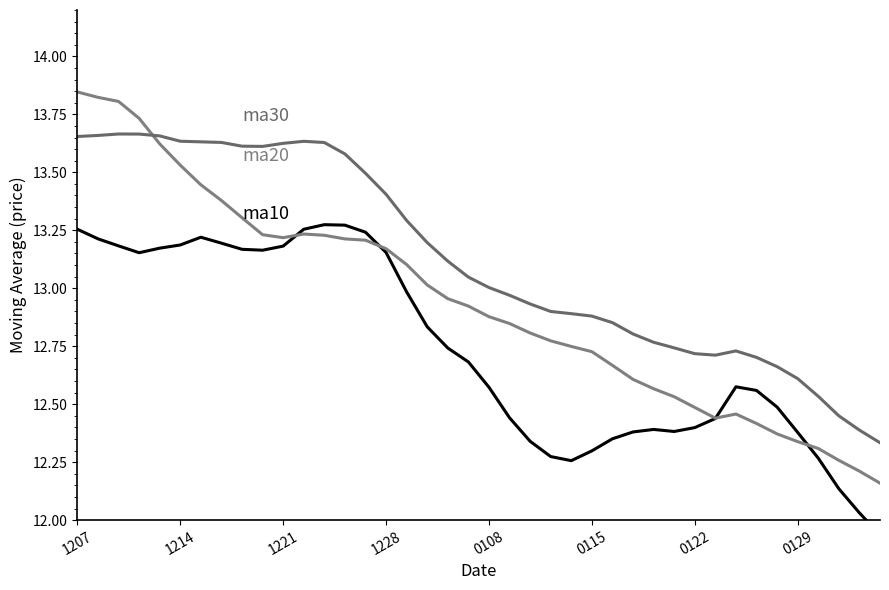

In ma10, how many points are lower than both neighbors (excluding endpoints)?

4